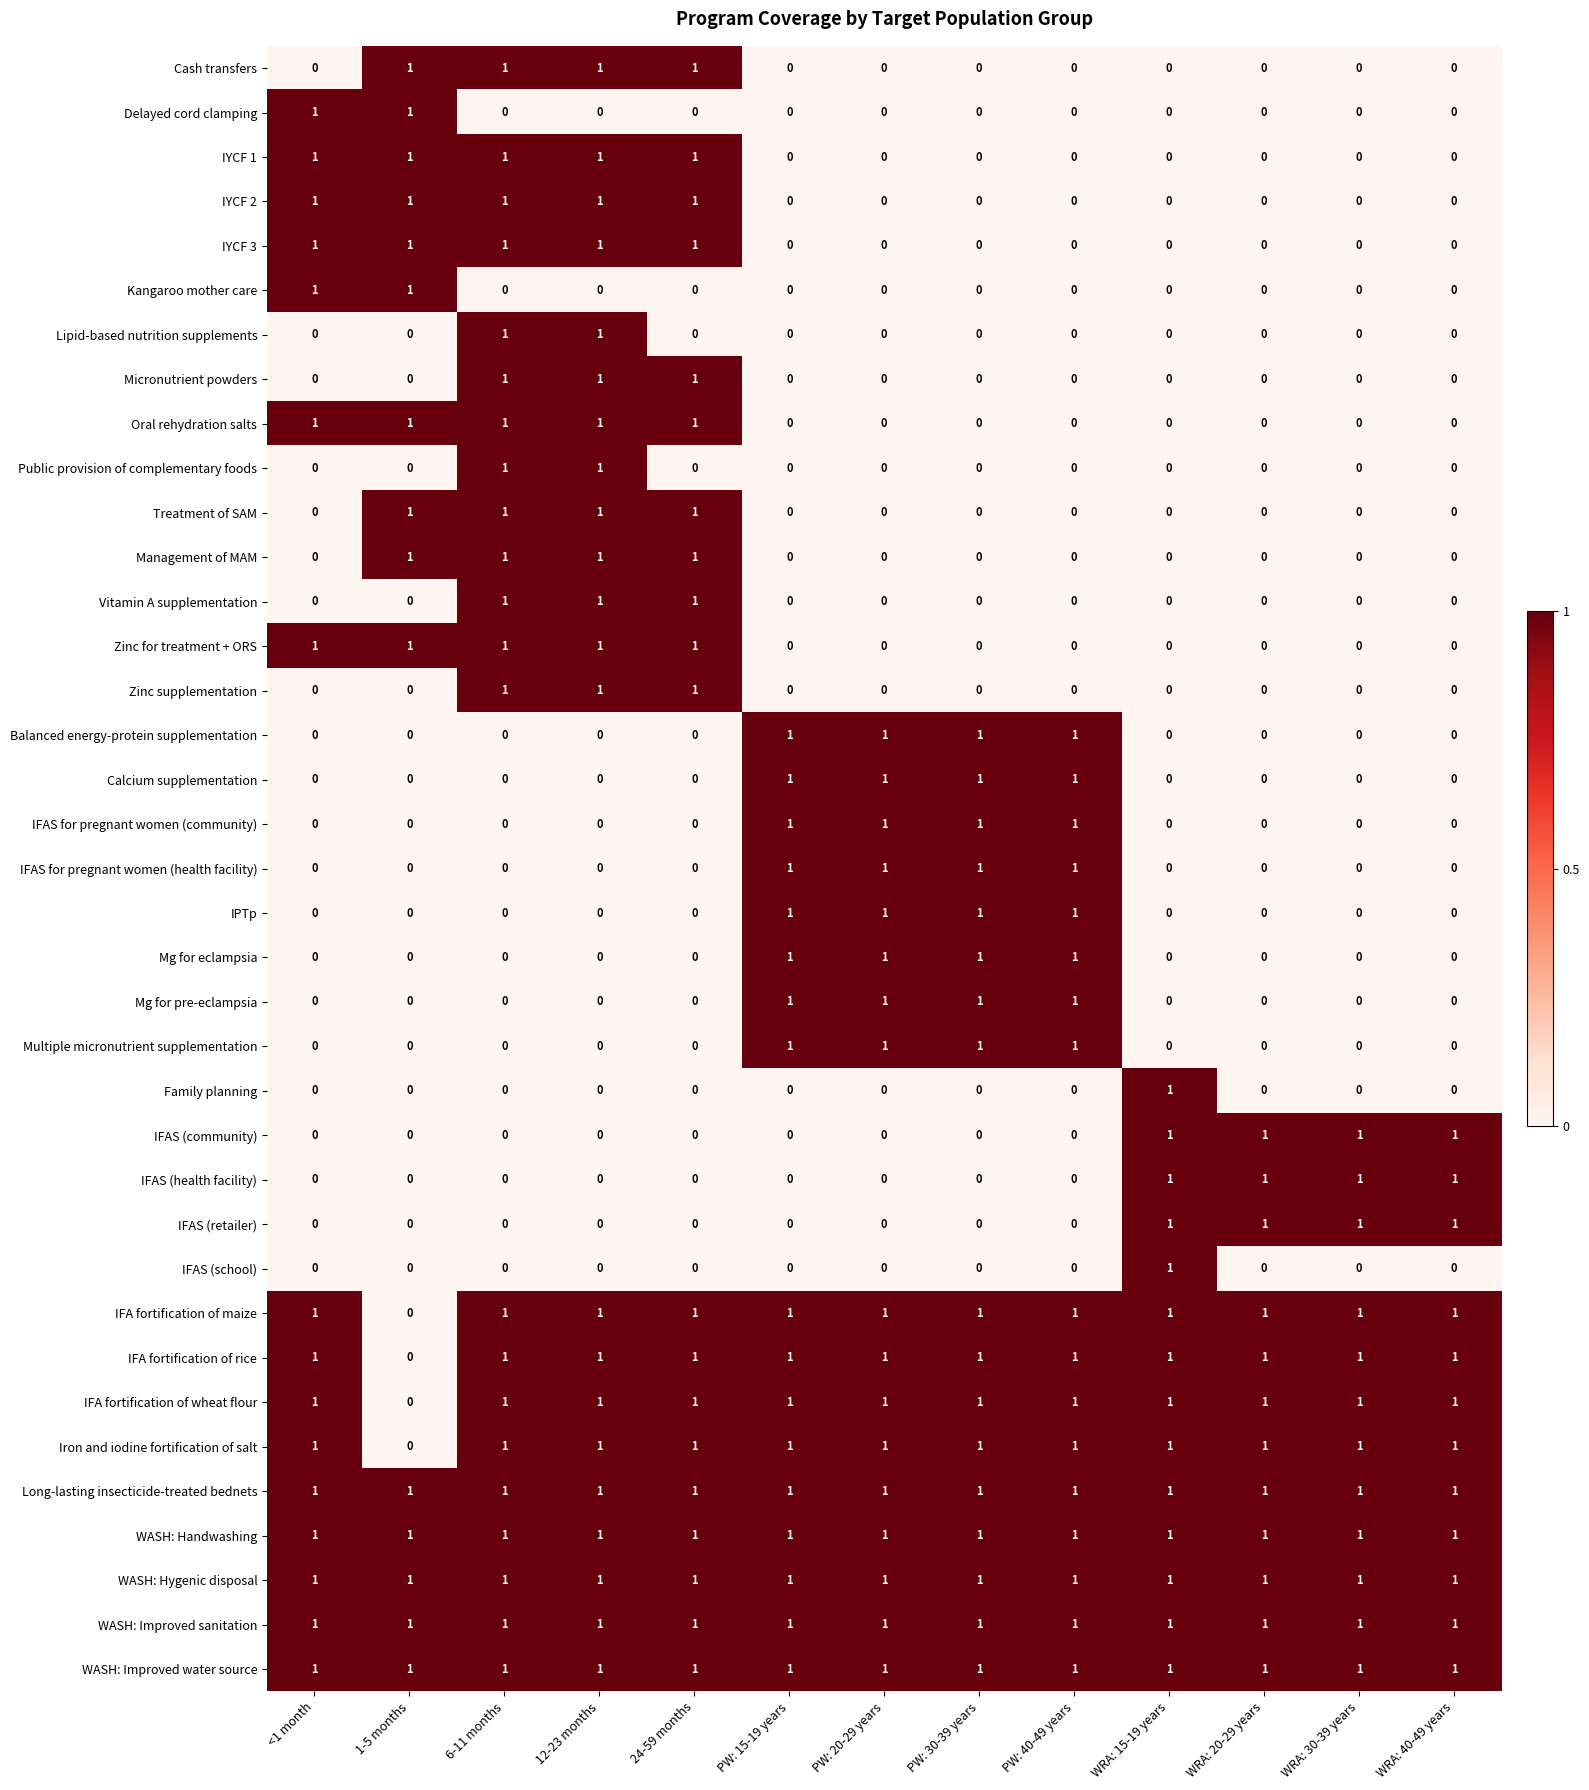

The value of IFAS (school) at <1 month is 0. True or false?

True